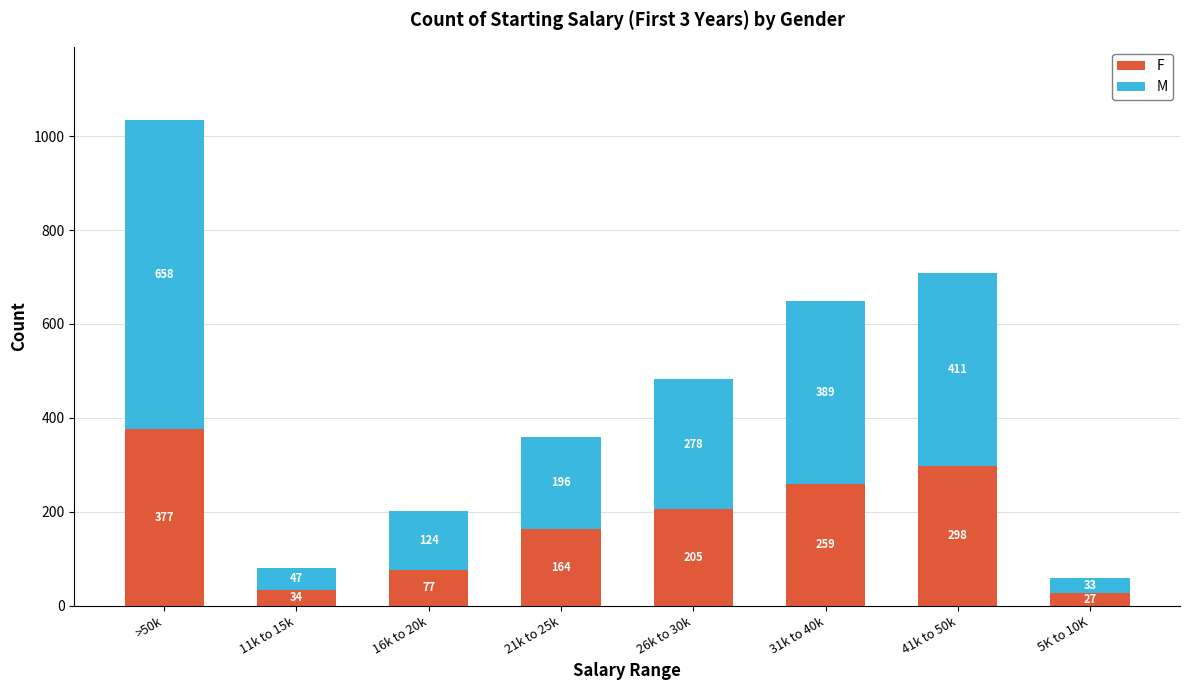

What is the lowest value of the F series?

27